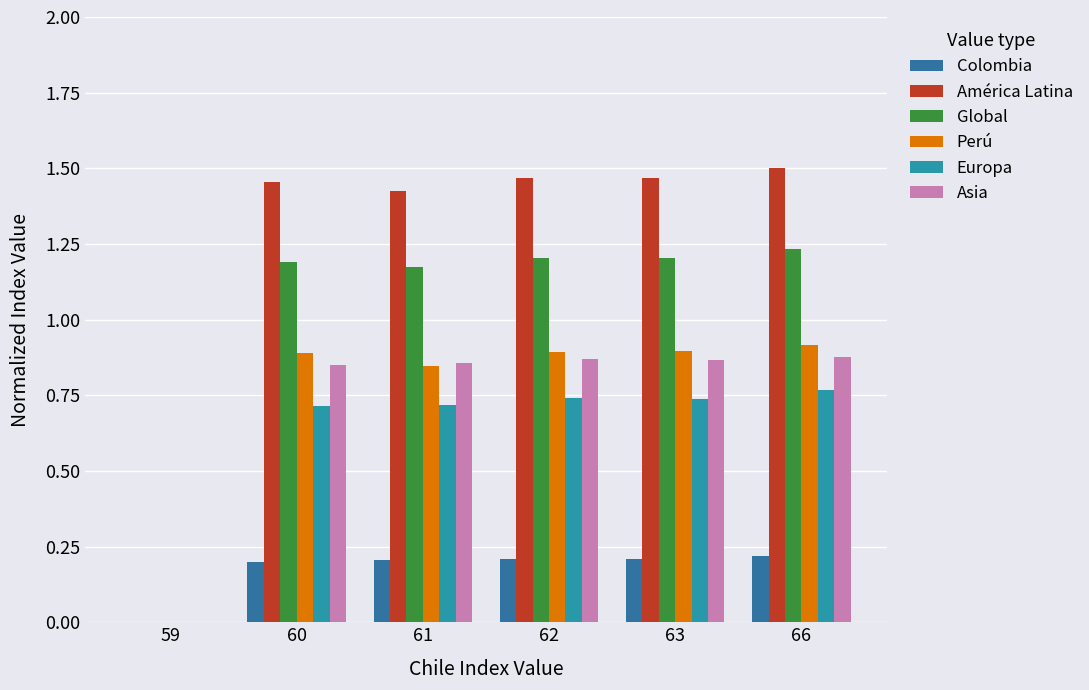

How many data points does each series have?

6